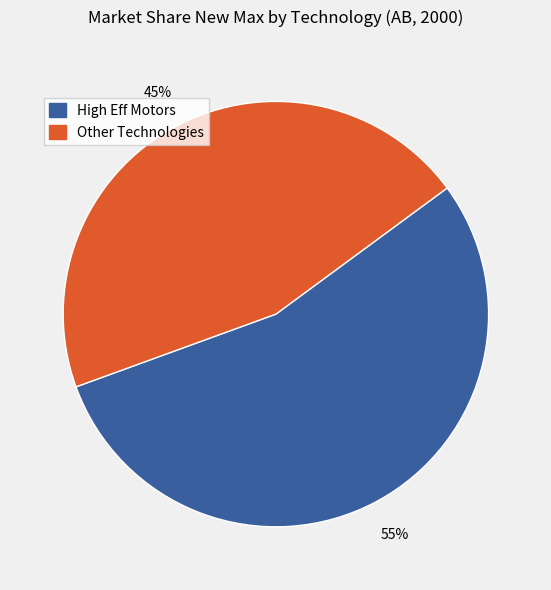

To the nearest percent, what is the average slice percentage?

50%